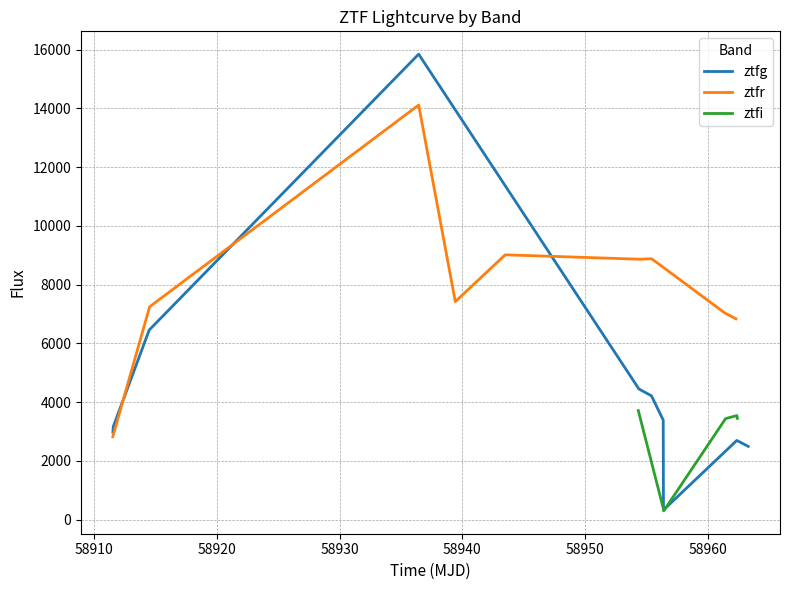

At how many categories does at least one series exceed 10618?

2